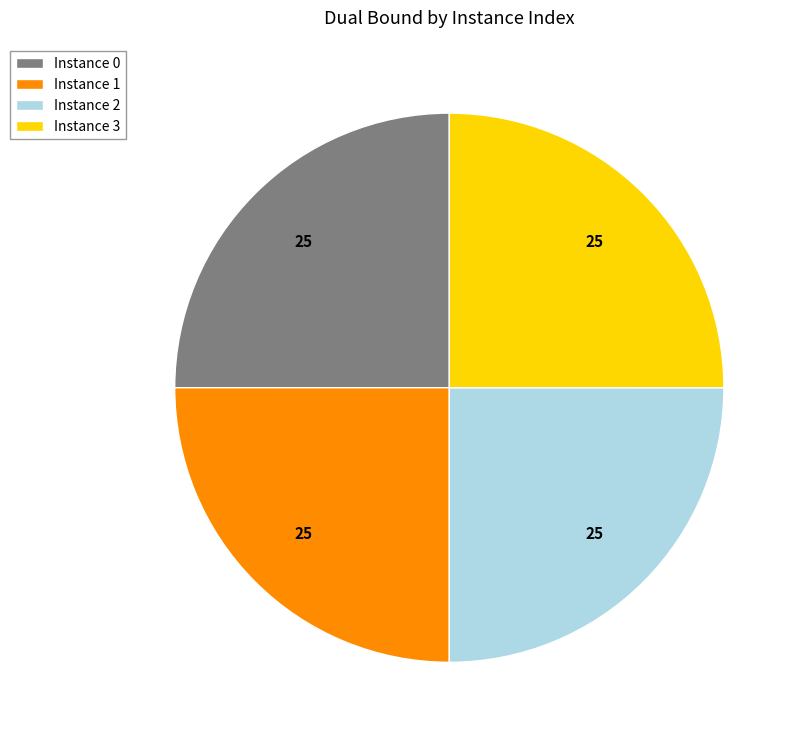

The Instance 1 slice represents 25% of the pie. True or false?

True